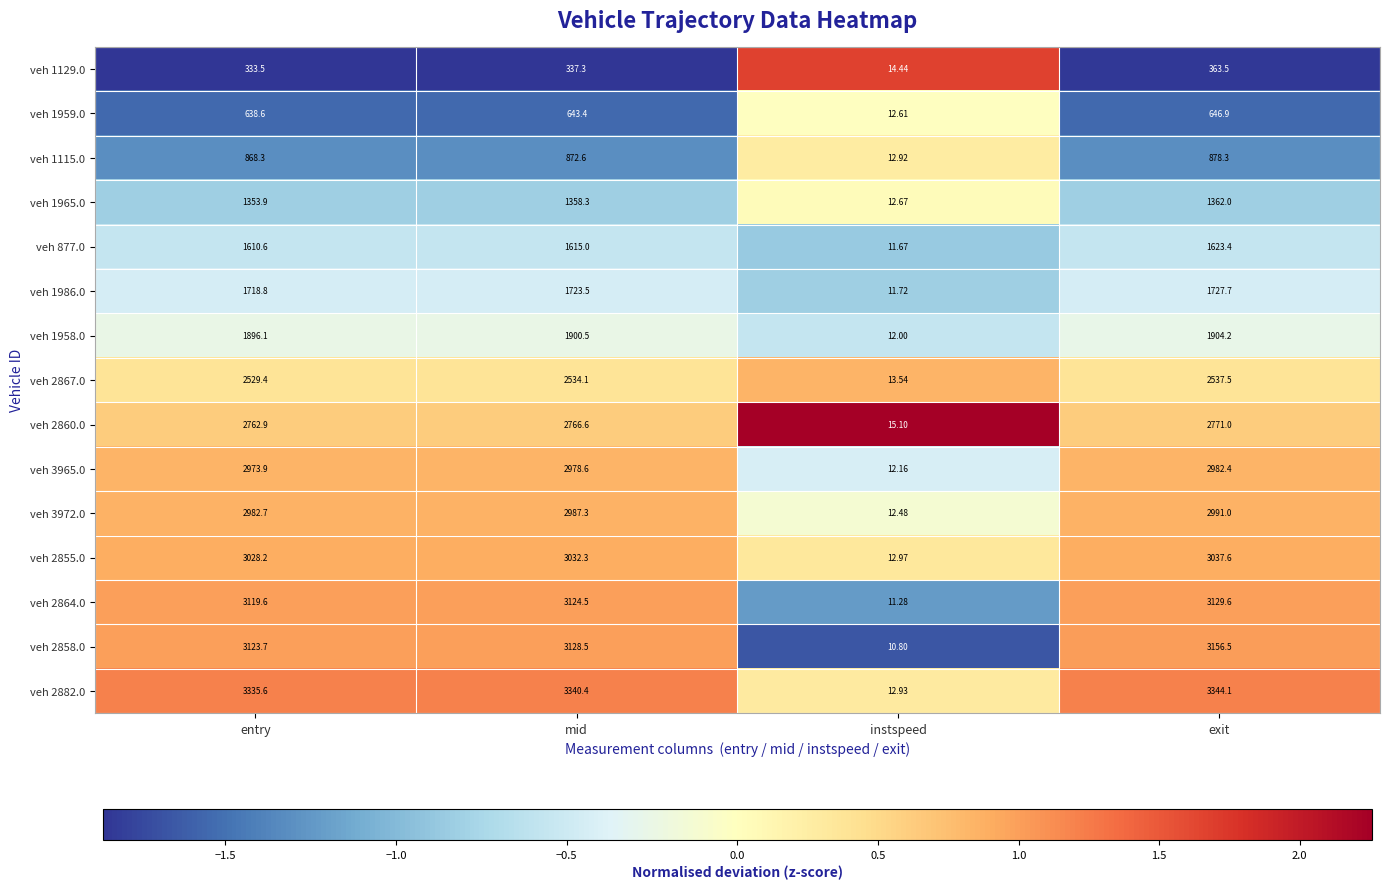

How many values in the veh 2860.0 series exceed 2766?

2